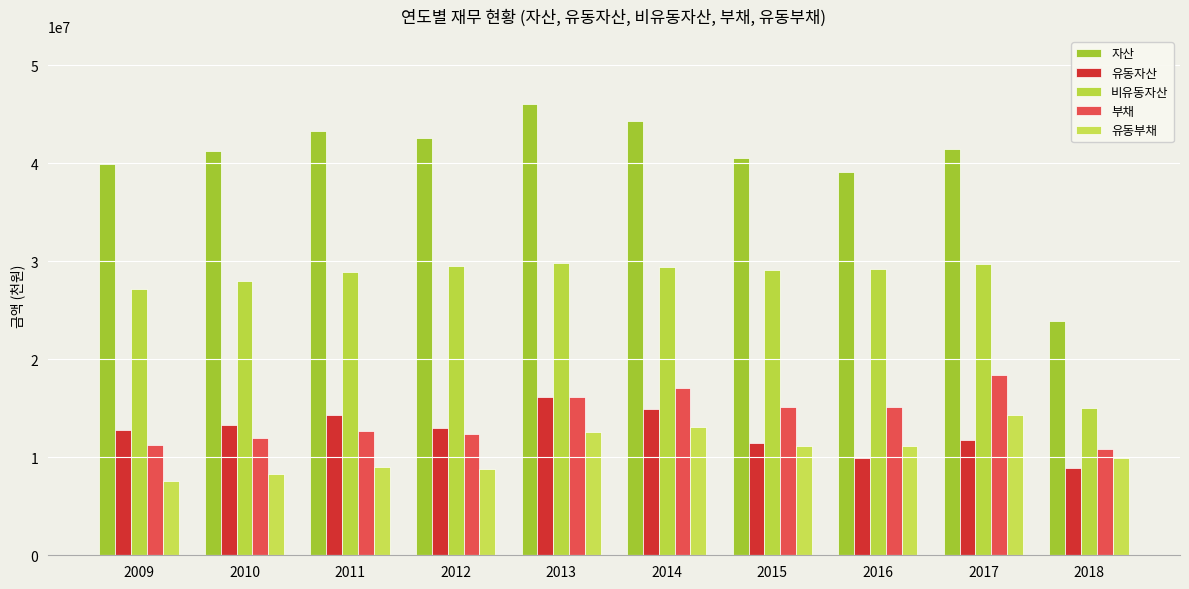

The value of 자산 at 2012 is 23428812. True or false?

False